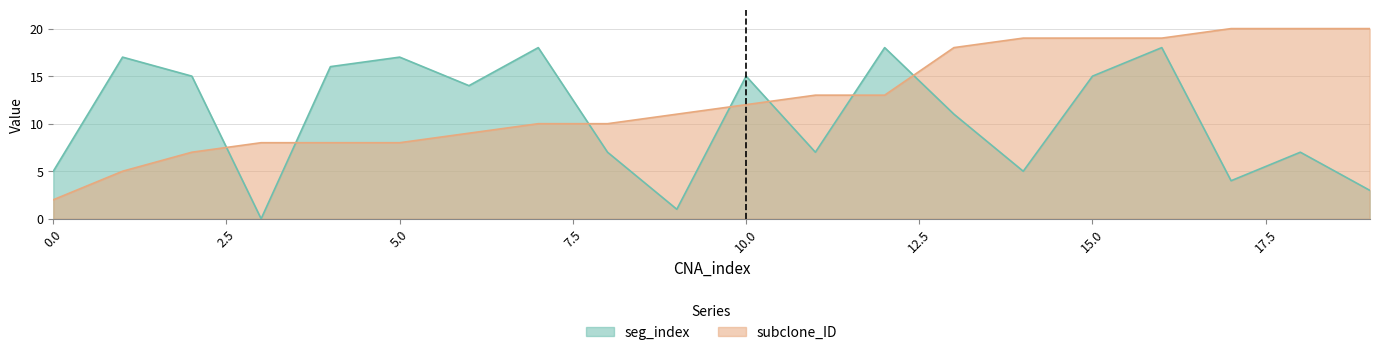

Which series changed the most between 13 and 18?

seg_index